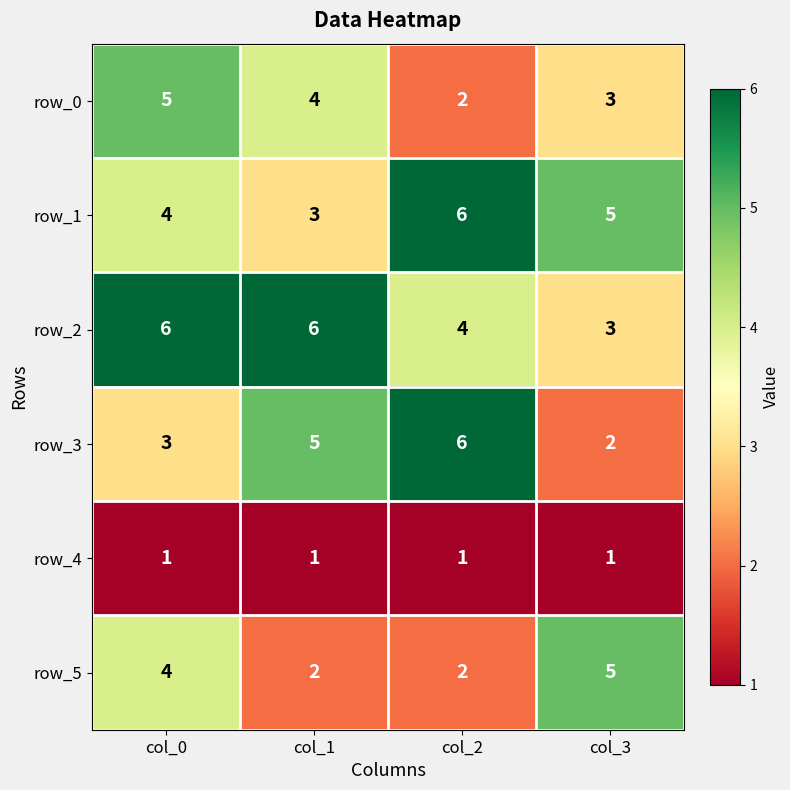

Where is row_3 nearest to the value 4?

col_0